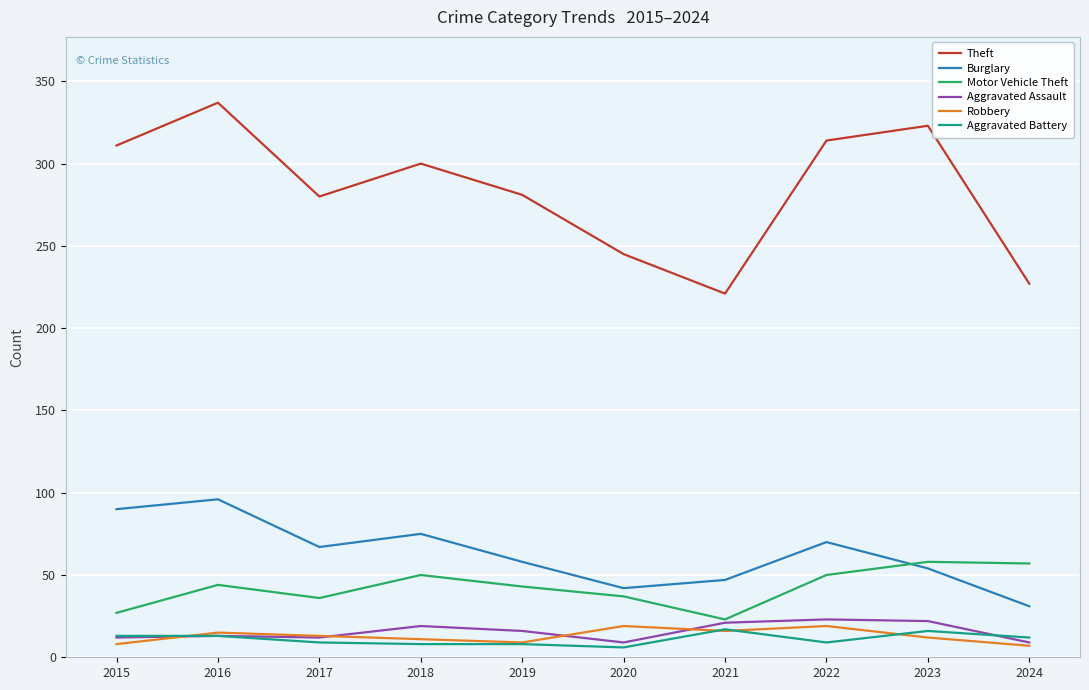

True or false: Motor Vehicle Theft has a value of 50 at 2018.

True